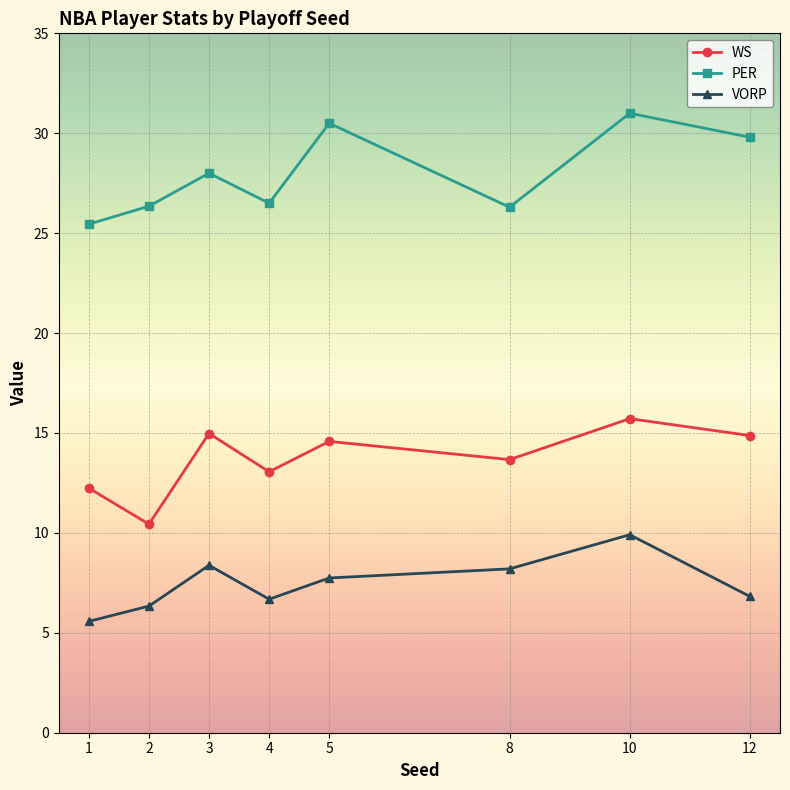

Does the chart display data point markers on the line(s)?

Yes